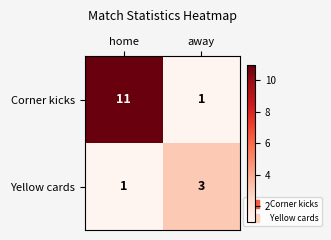

Reading left to right, transcribe all the data shown in this chart.

Corner kicks: home=11	away=1
Yellow cards: home=1	away=3